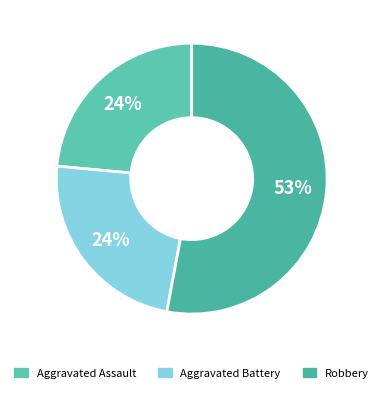

To the nearest percent, what is the difference between the largest and smallest slice percentages?

29%